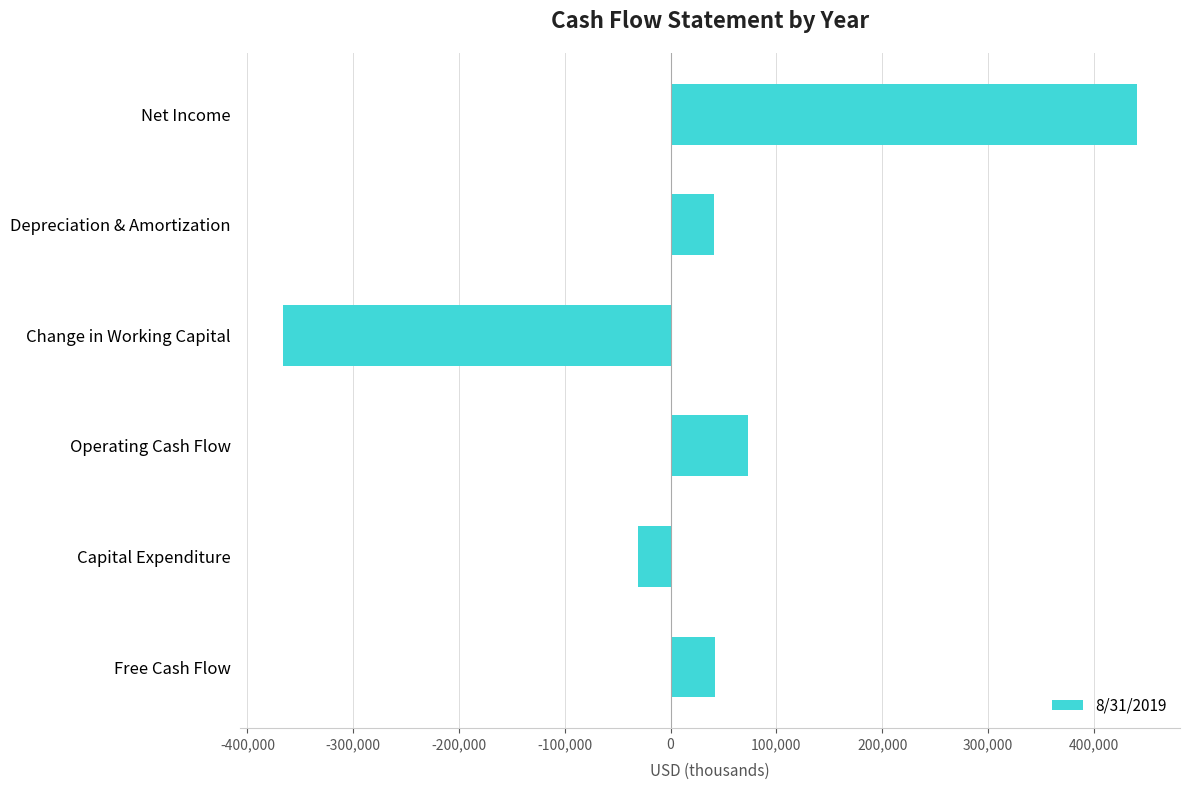

How many bars are there in total?

6